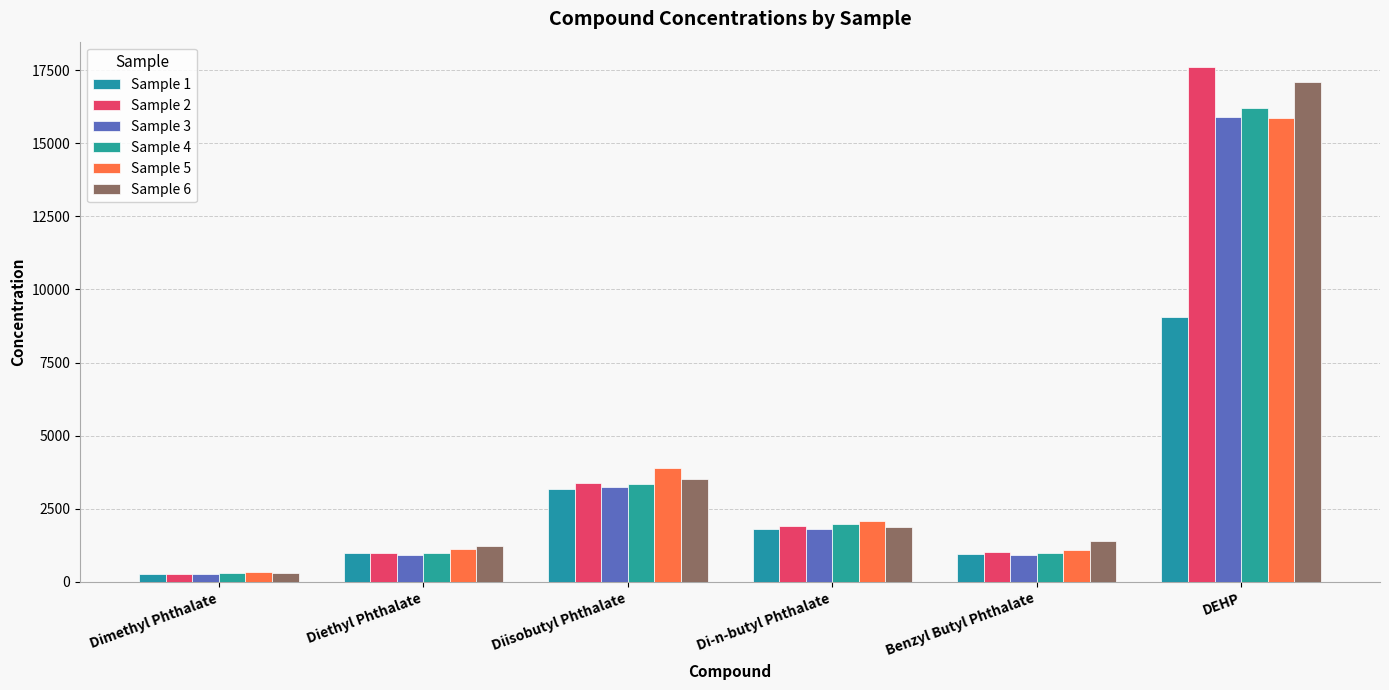

Which series has the largest total across all categories?

Sample 6